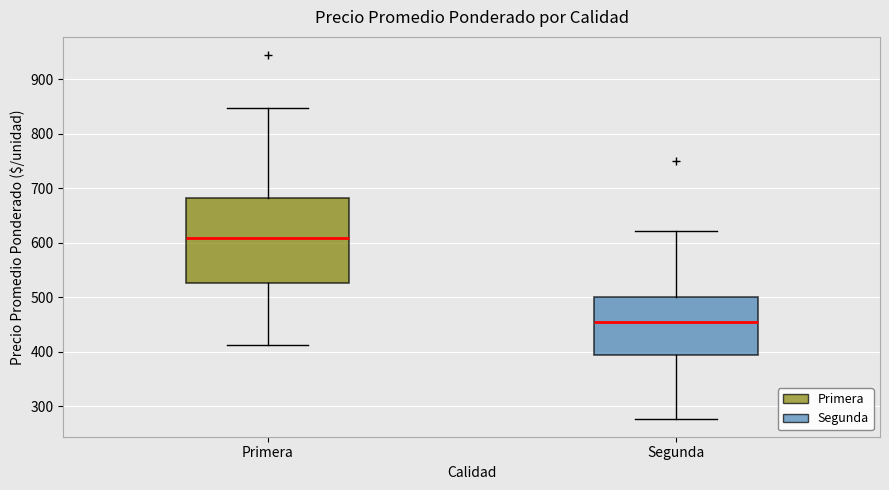

Which box is the tallest, from its lower edge to its upper edge?

Primera